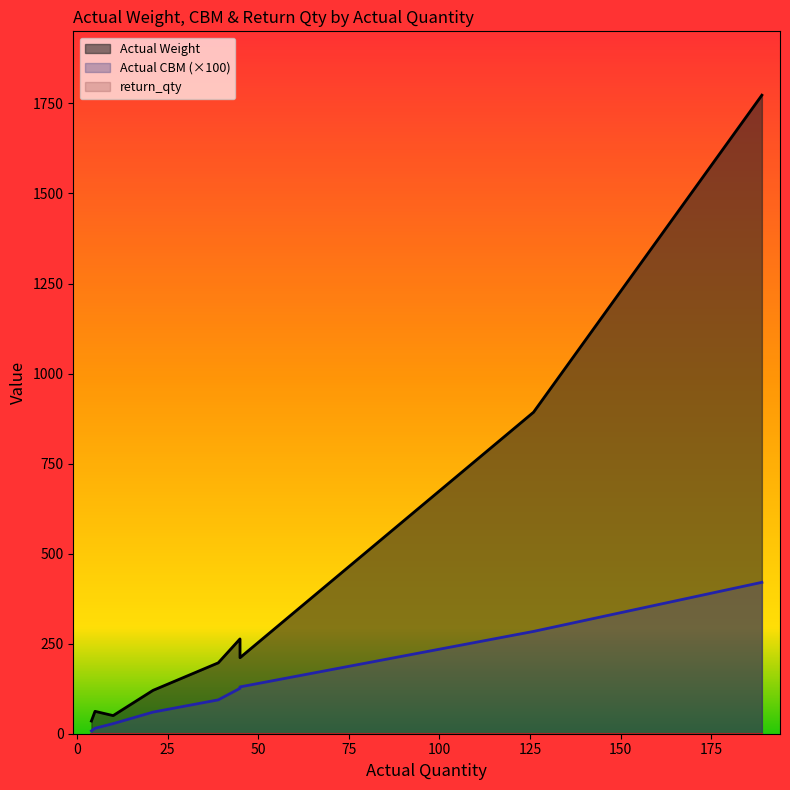

What is the difference between the maximum and minimum values in the Actual CBM series?

4.1